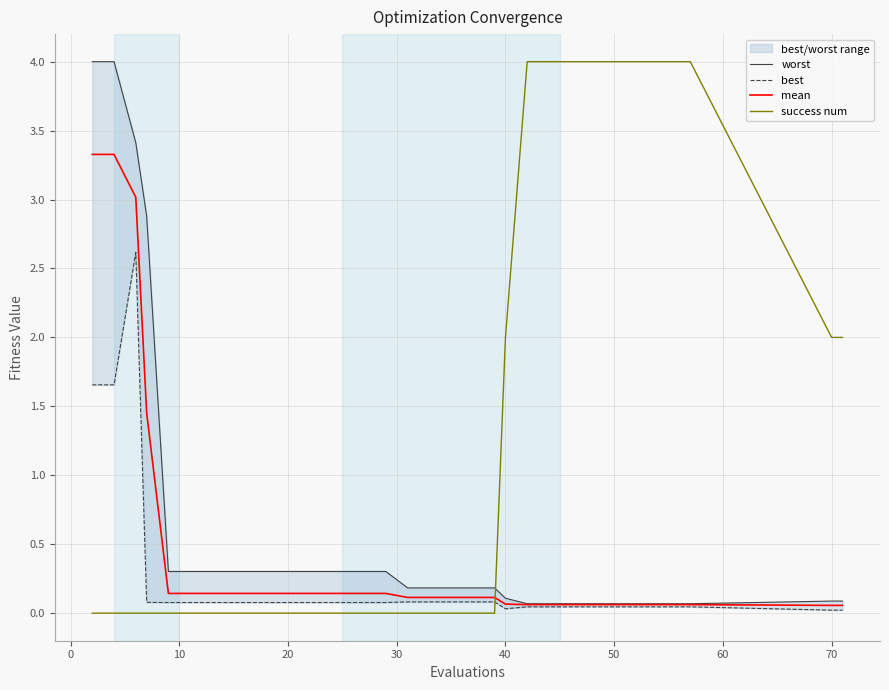

At how many categories does at least one series exceed 0?

20